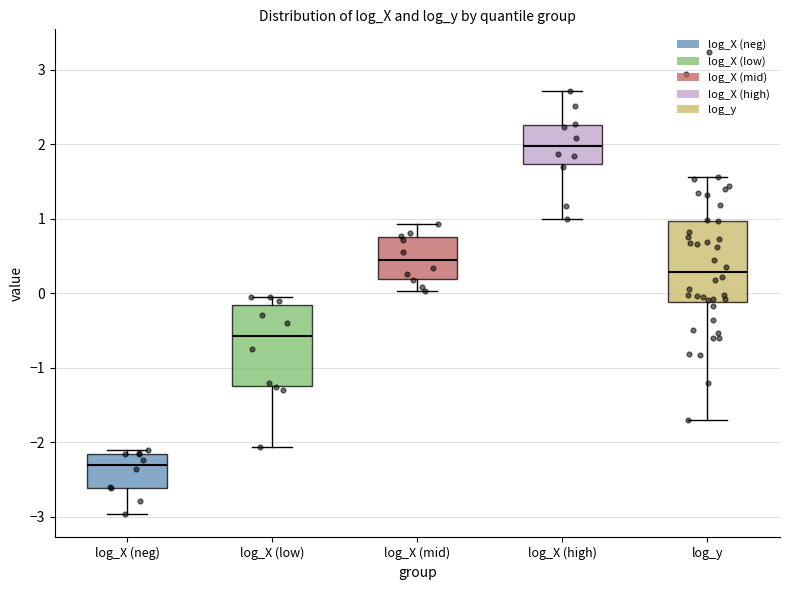

Which box's median line is the lowest?

log_X (neg)